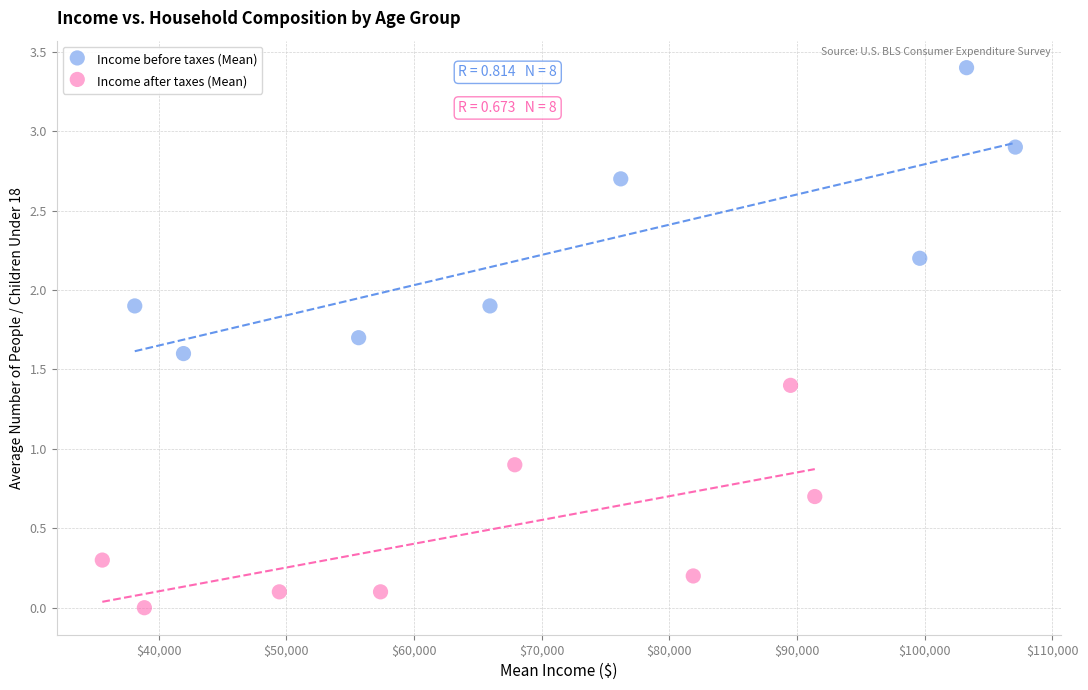

Which series has the largest Y range (max minus min)?

Income before taxes (Mean)